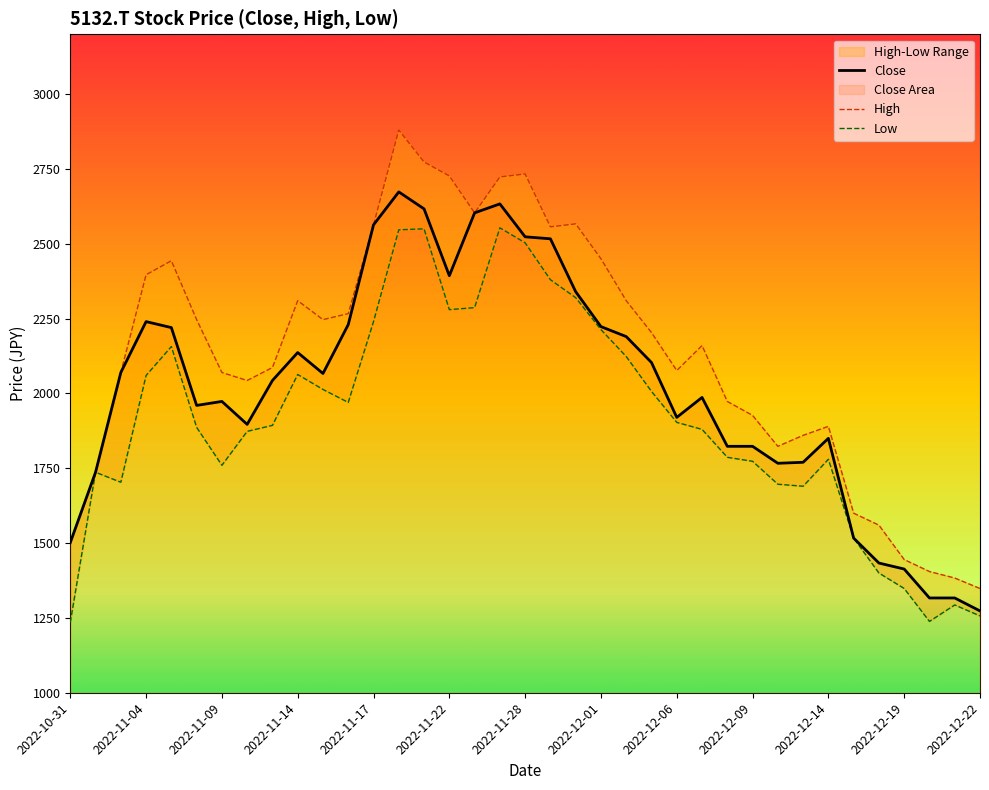

What is the average value of the Close series?

2018.0